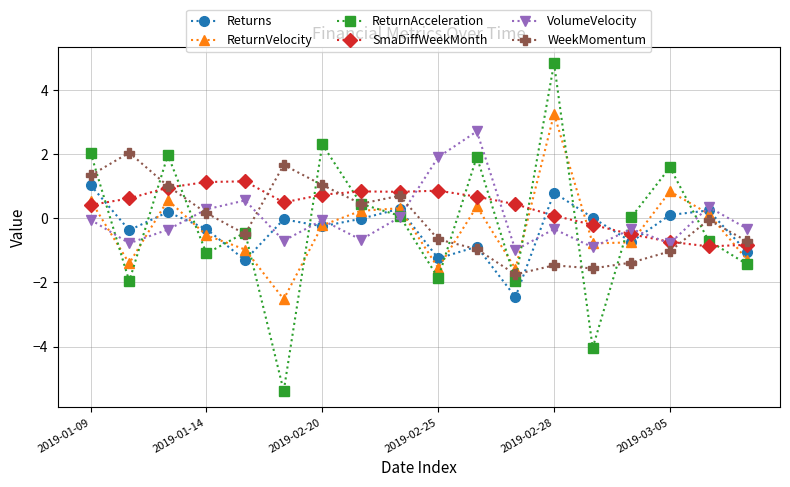

How many interior local peaks does the ReturnAcceleration series have?

6